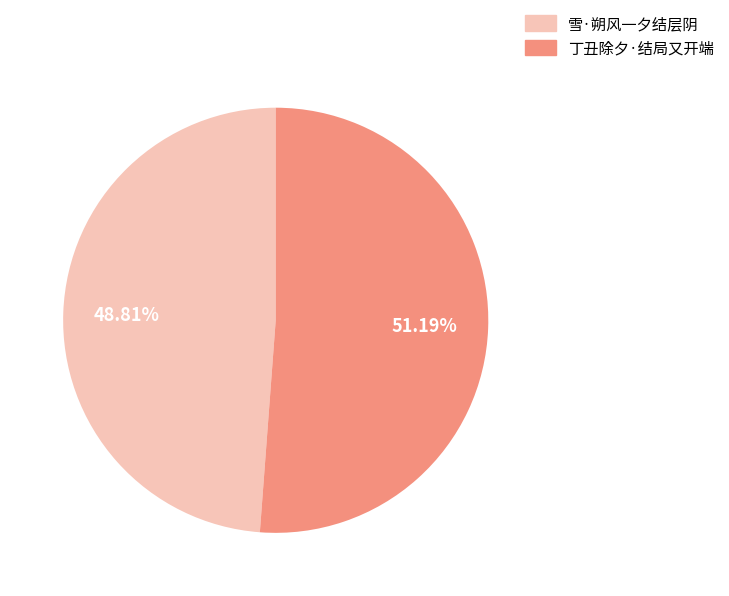

Approximately how many times larger is the value at 丁丑除夕·结局又开端 compared to 雪·朔风一夕结层阴?

1.0